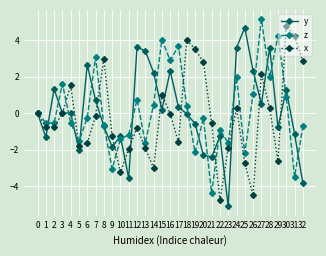

What is the spread (max minus min) of values at 31?

7.7